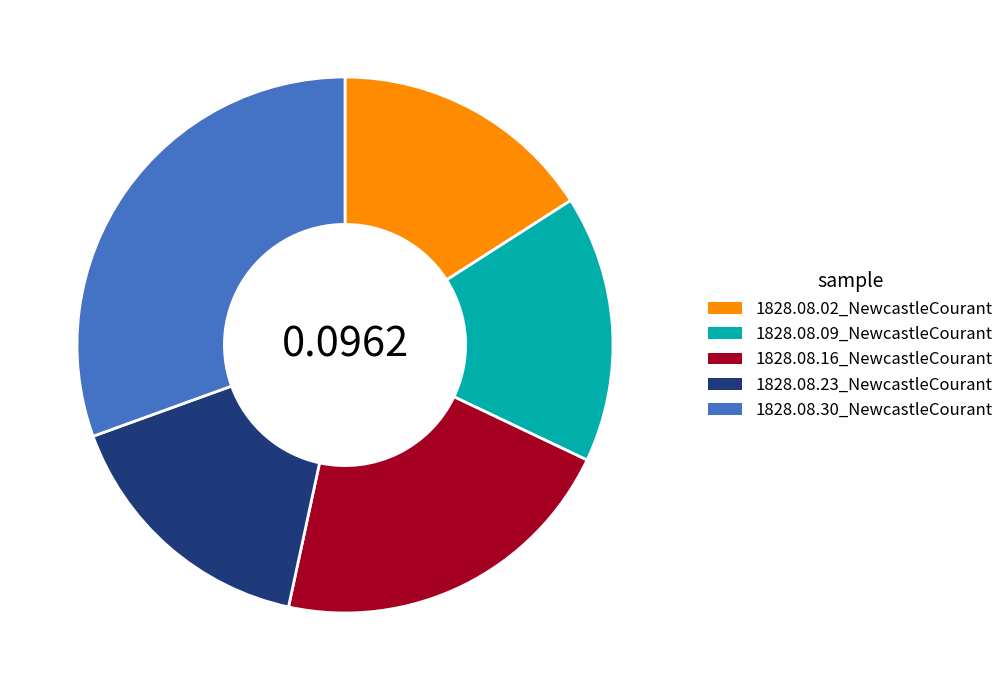

Is it true that 1828.08.23_NewcastleCourant is 29% of the pie?

False